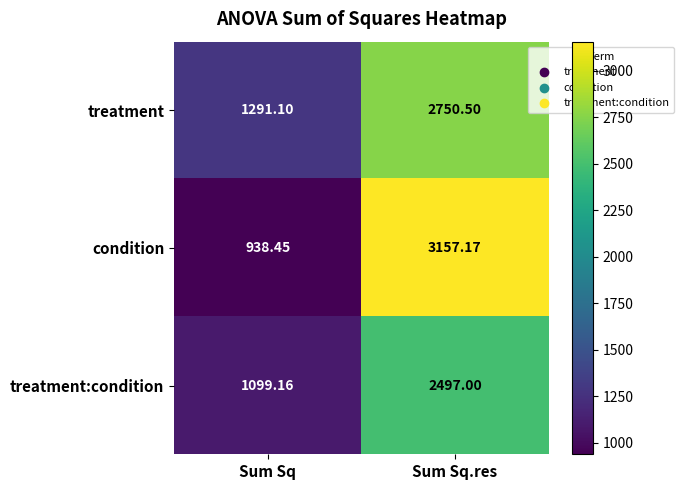

At Sum Sq.res, list the series in order from smallest to largest.

treatment:condition, treatment, condition